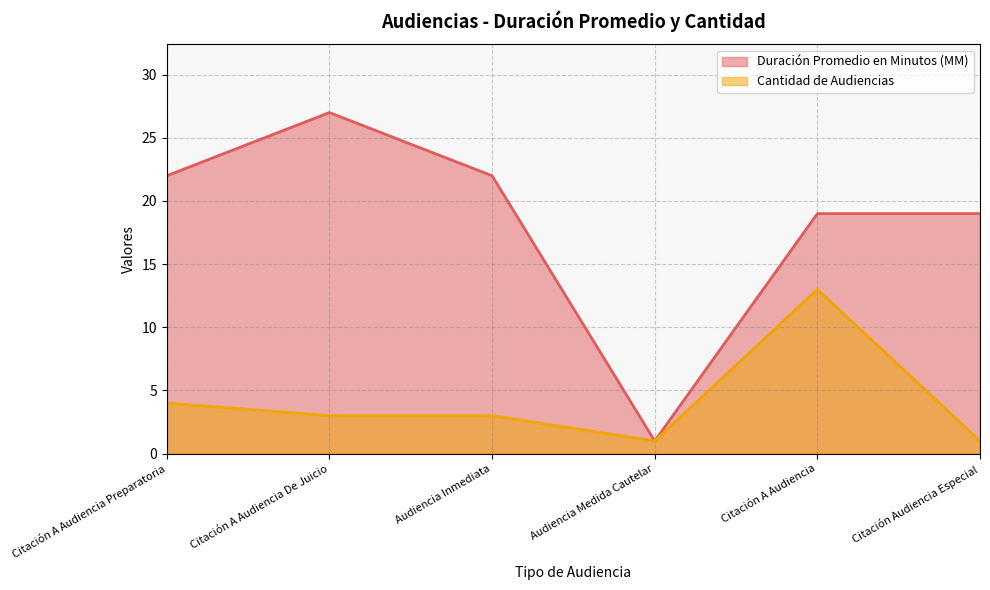

True or false: Duración Promedio en Minutos (MM) and Cantidad de Audiencias cross at least once.

False